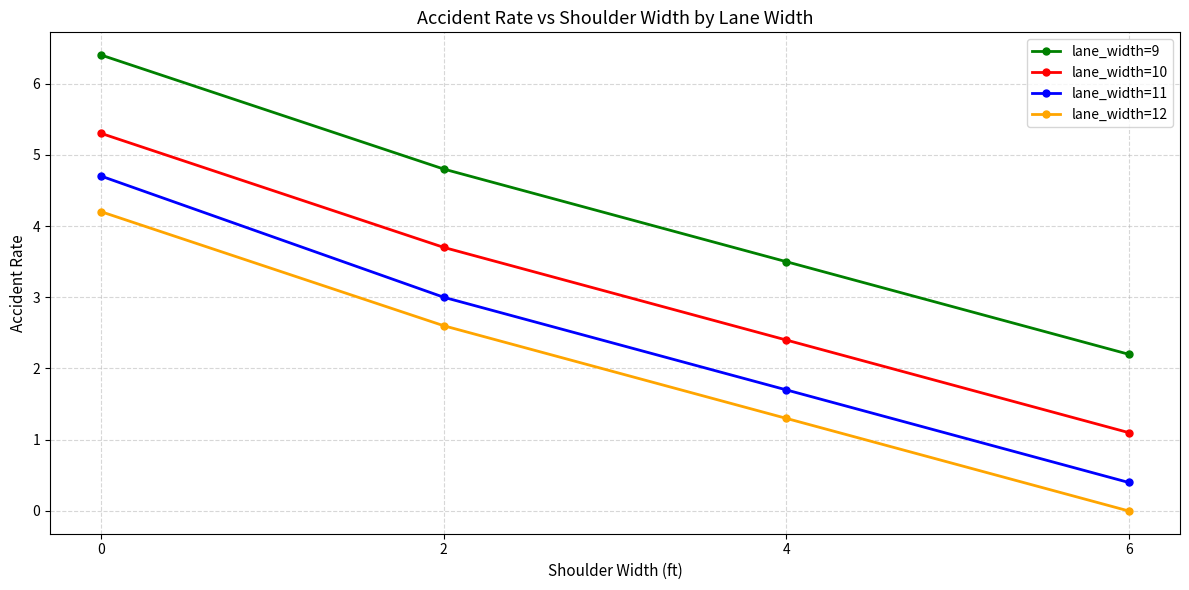

Rank the series at 0 from lowest to highest value.

lane_width=12, lane_width=11, lane_width=10, lane_width=9